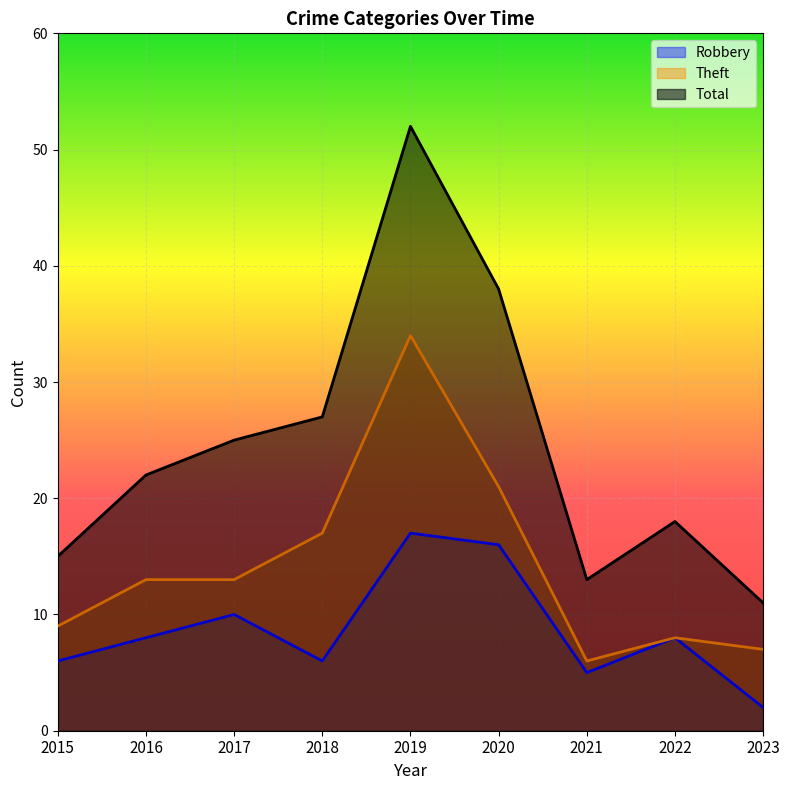

At which label does Theft reach its minimum?

2021